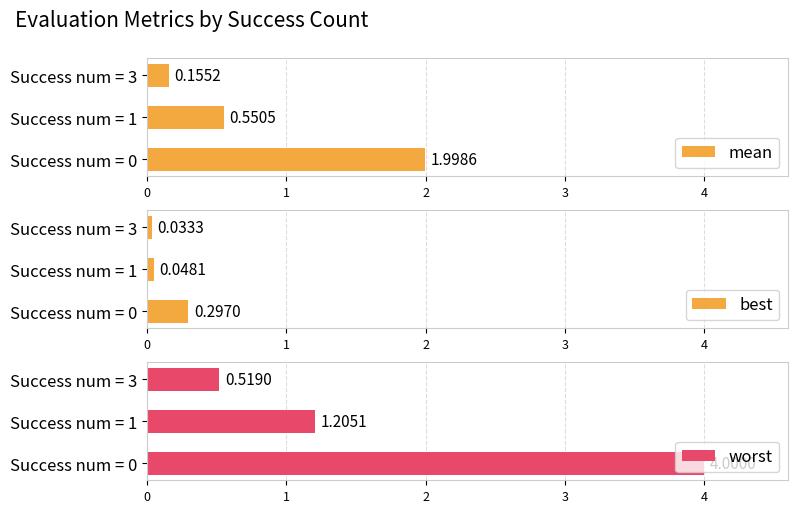

What is the difference between the mean values at Success num = 3 and Success num = 0?

1.8